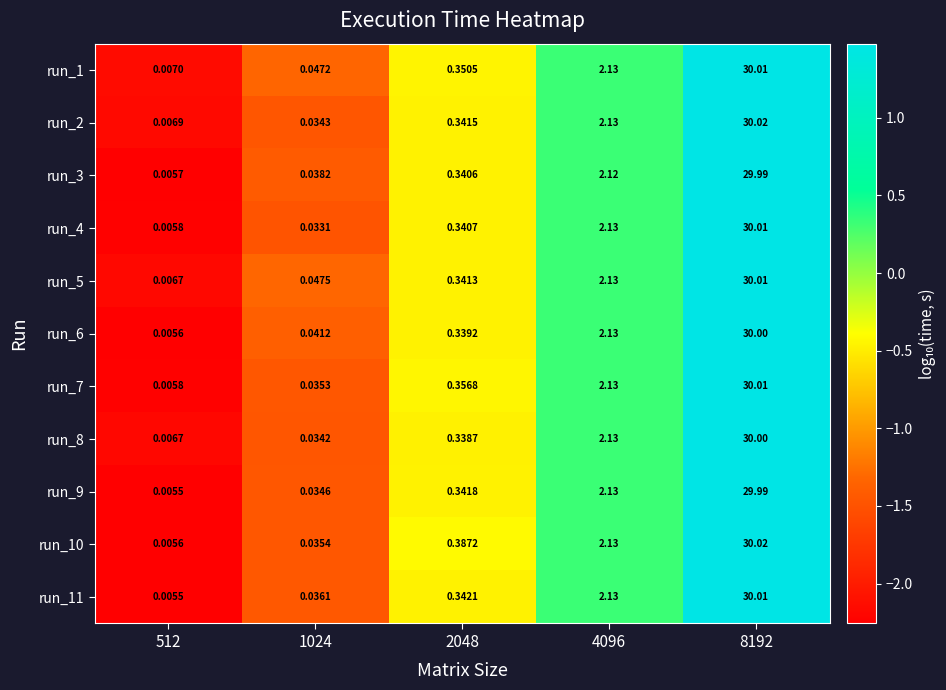

Is the value of run_11 at 2048 greater than the value of run_9 at 8192?

No